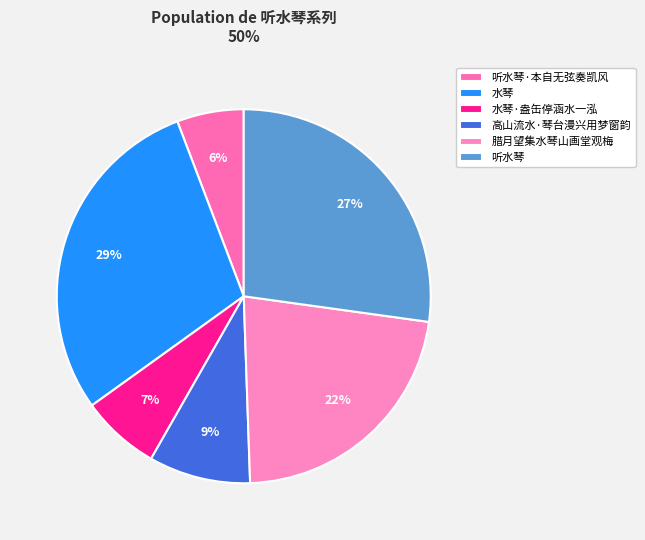

To the nearest percent, what portion does 听水琴 represent?

27%